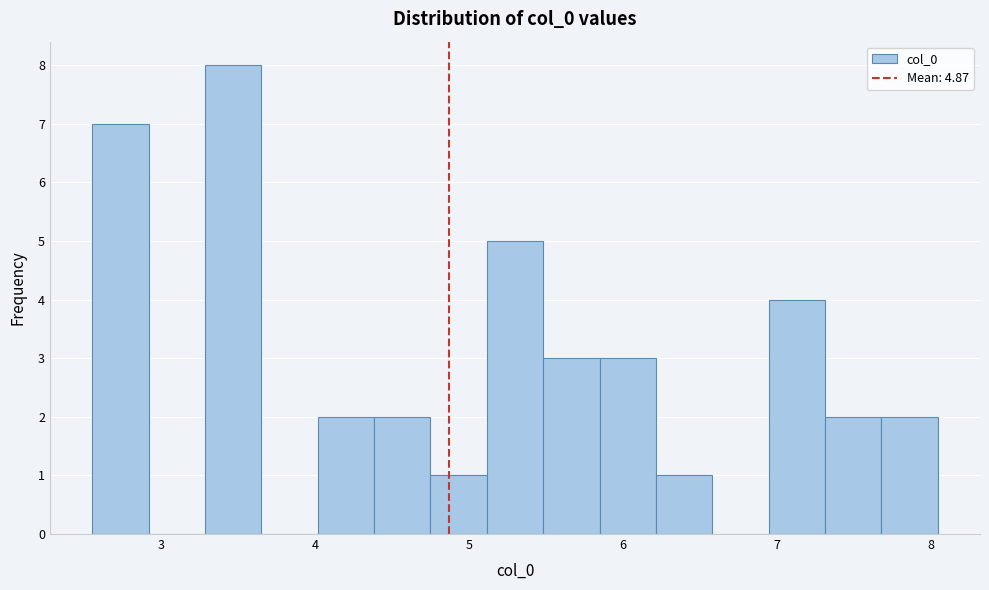

Read against the x-axis, roughly where is the centre of the tallest bar?

3.5